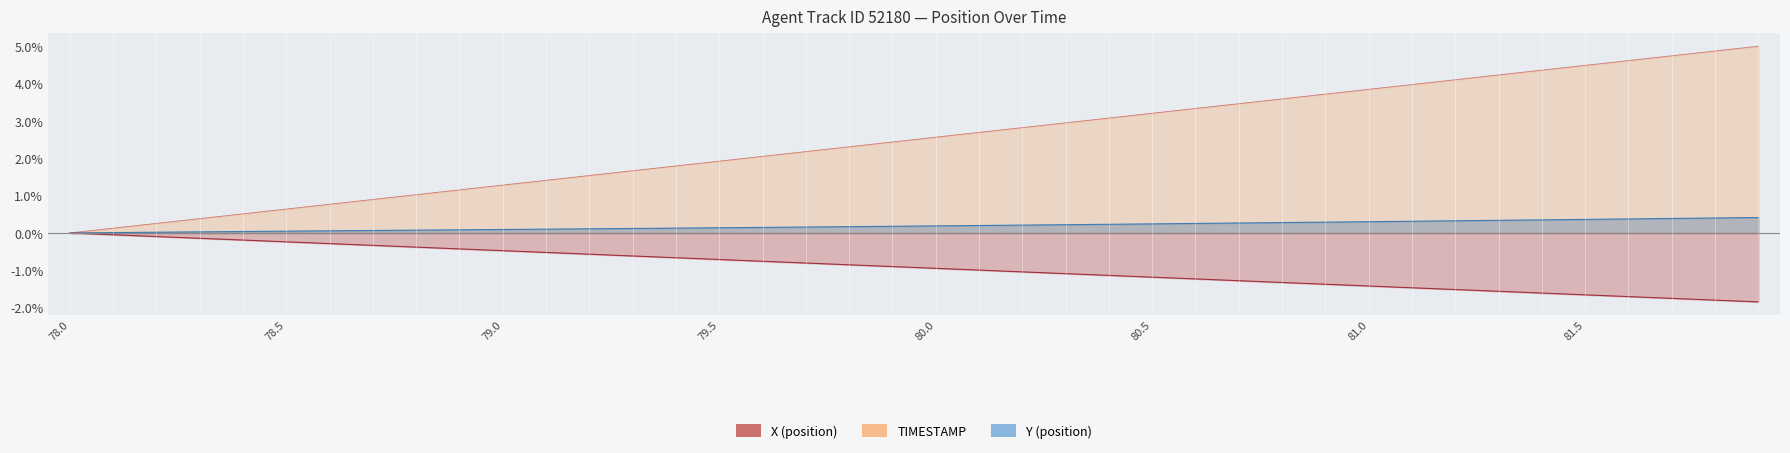

Does the chart display data point markers on the line(s)?

No